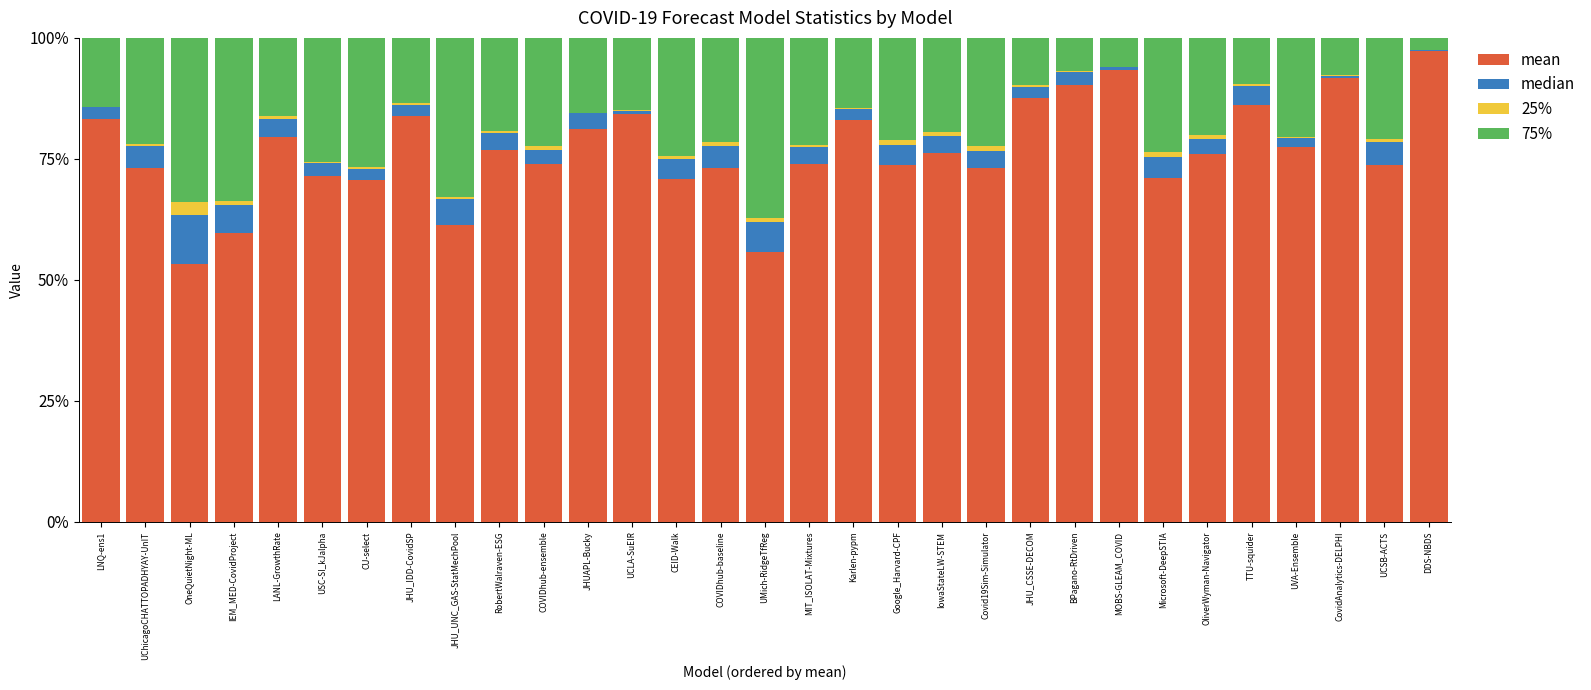

What are all the series names shown in the legend?

mean, median, 25%, 75%